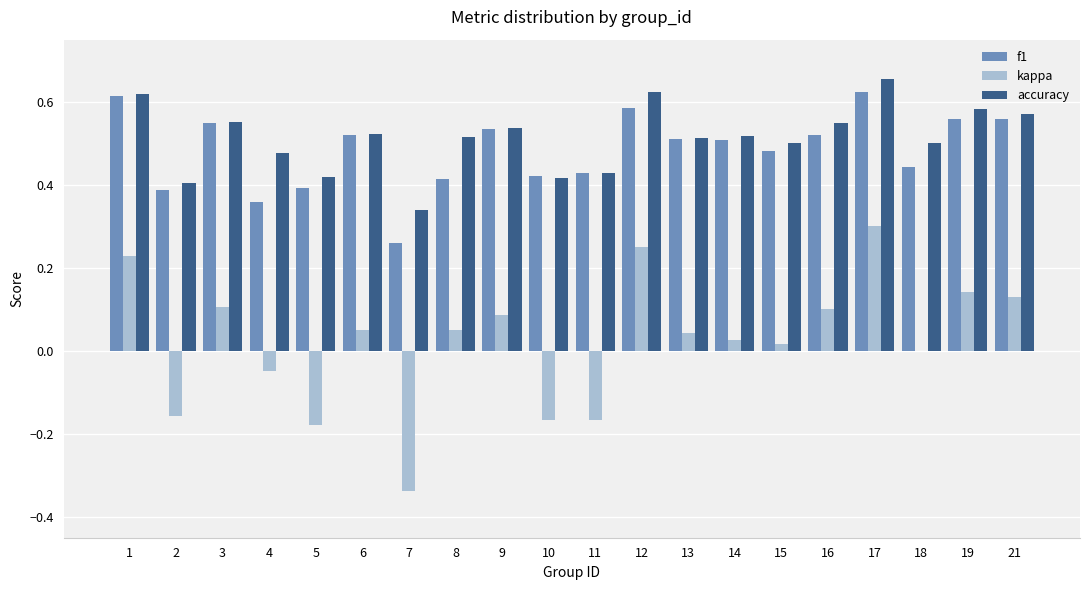

Is the value of f1 at 16 greater than the value of accuracy at 4?

Yes